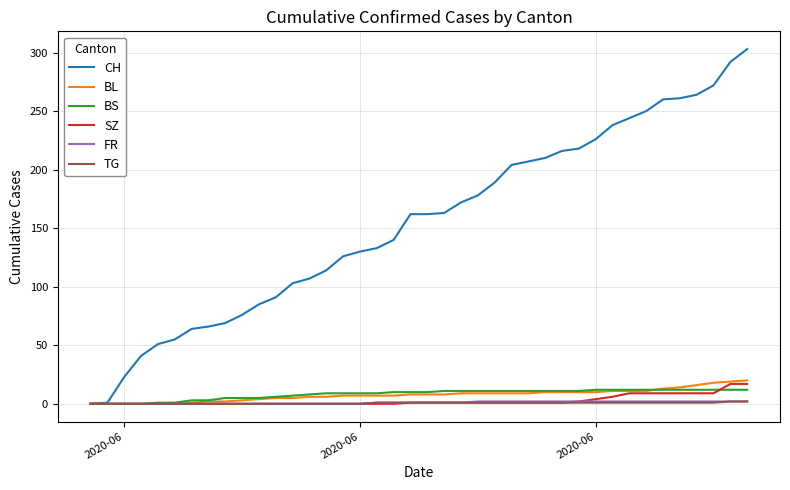

Which series has the largest total across all categories?

CH